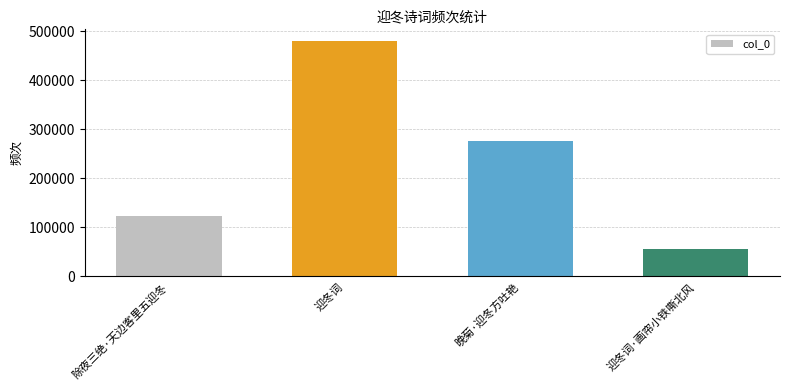

List the labels in order of value, smallest first.

迎冬词·画帘小铁嘶北风, 除夜三绝·天边客里五迎冬, 晚菊·迎冬方吐艳, 迎冬词